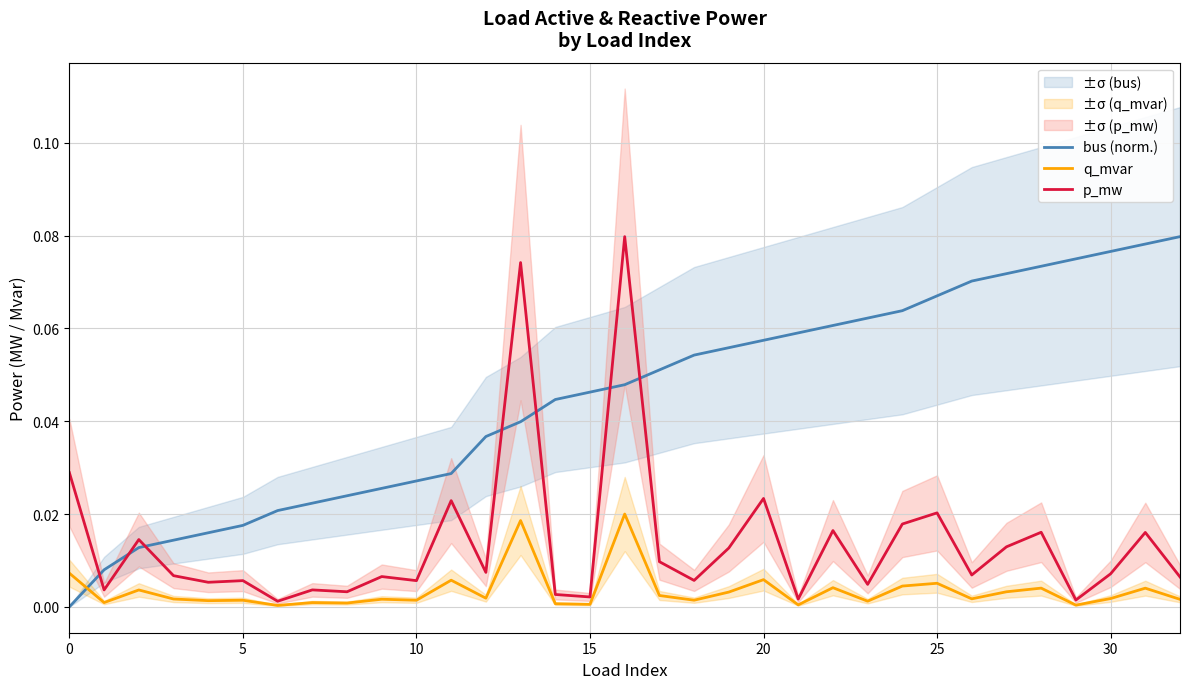

True or false: p_mw and q_mvar intersect in this chart.

False